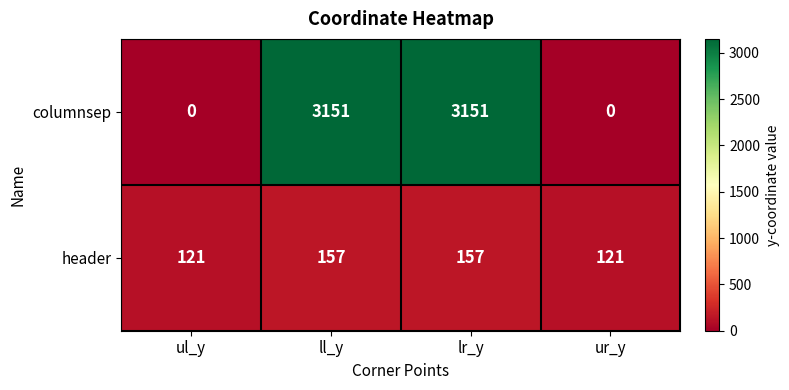

Which series has the largest total across all categories?

columnsep